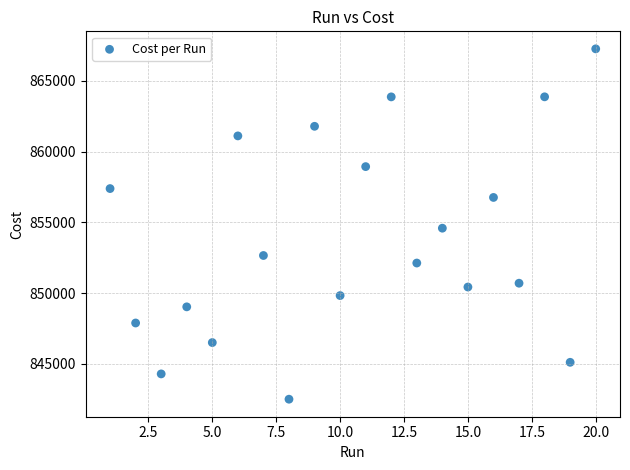

What is the range of X values (max minus min)?

19.0